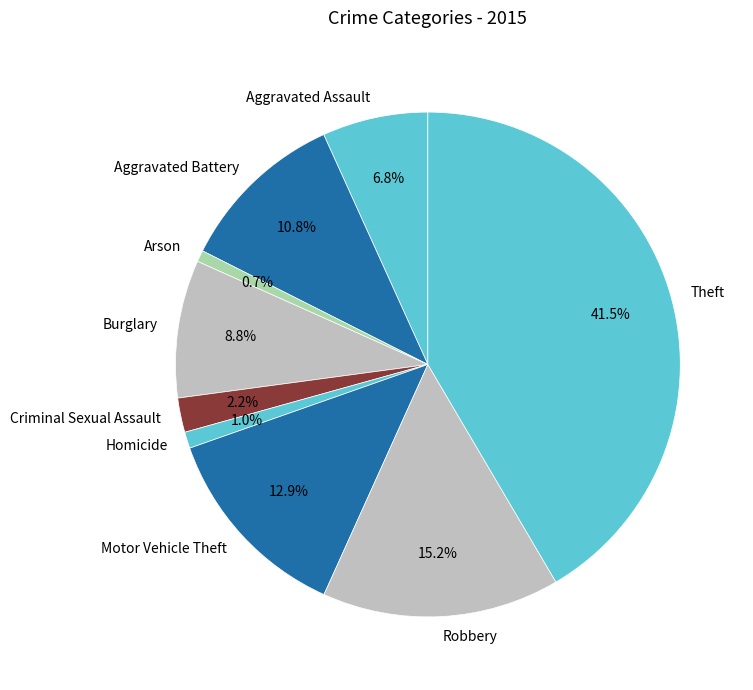

Does any single category account for the majority?

No